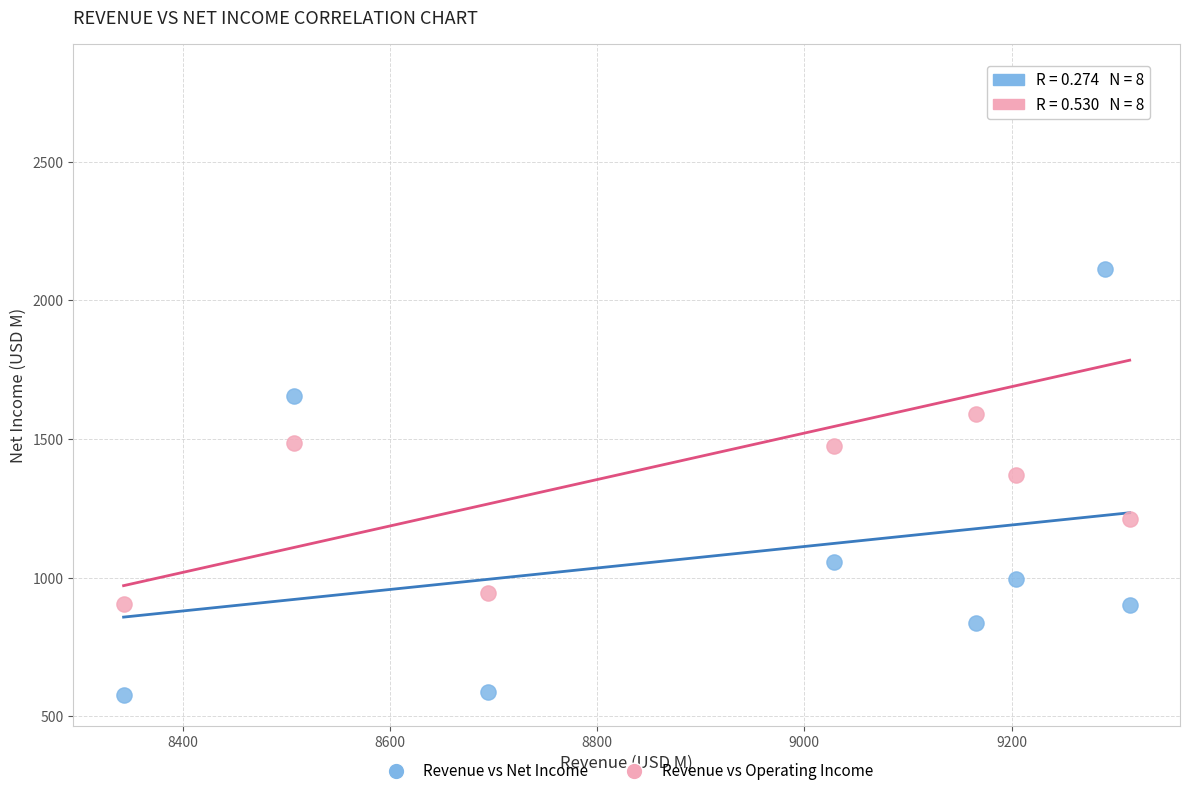

What are all the series names shown in the legend?

Revenue vs Net Income, Revenue vs Operating Income